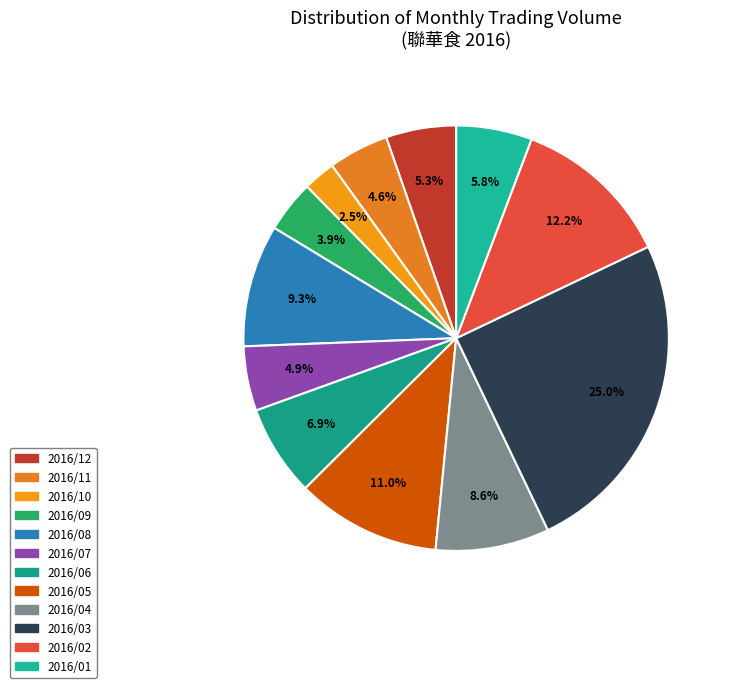

Rank the categories by value from highest to lowest.

2016/03, 2016/02, 2016/05, 2016/08, 2016/04, 2016/06, 2016/01, 2016/12, 2016/07, 2016/11, 2016/09, 2016/10